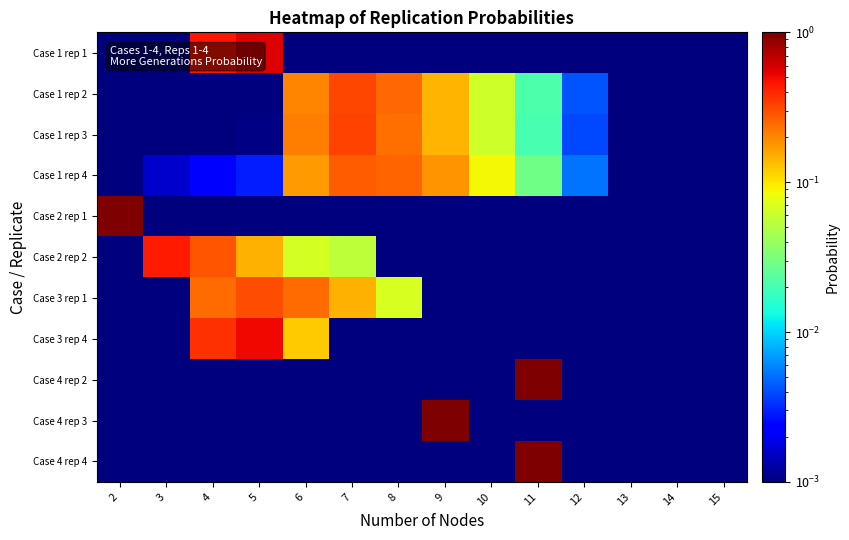

At which category is the sum across all series the highest?

11